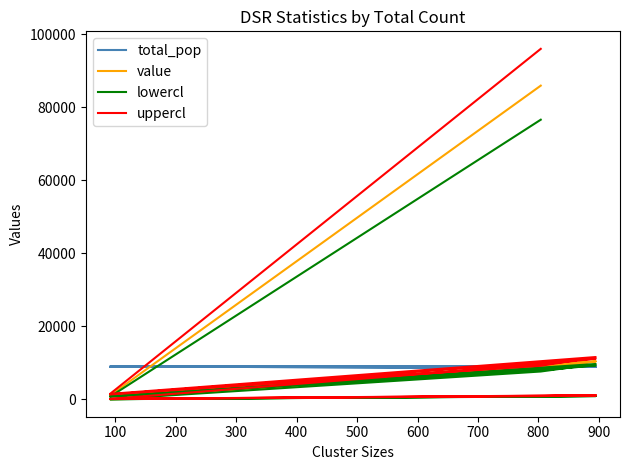

True or false: value and uppercl cross at least once.

False